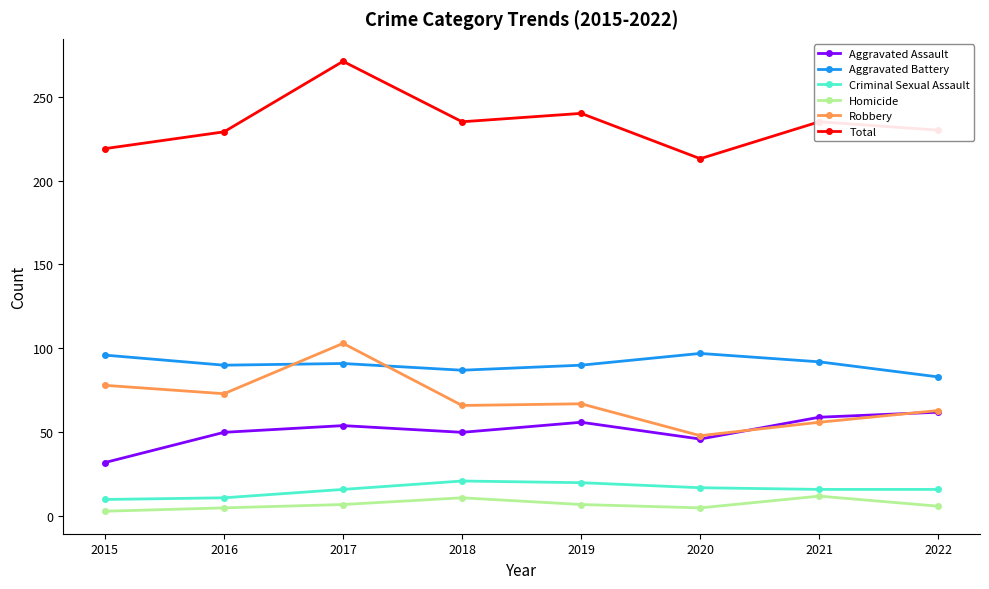

True or false: Aggravated Assault and Aggravated Battery cross at least once.

False